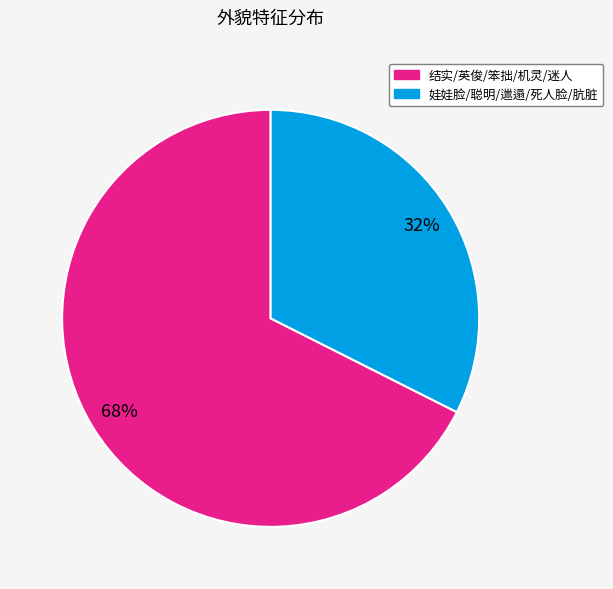

Is there a majority slice in this chart?

Yes